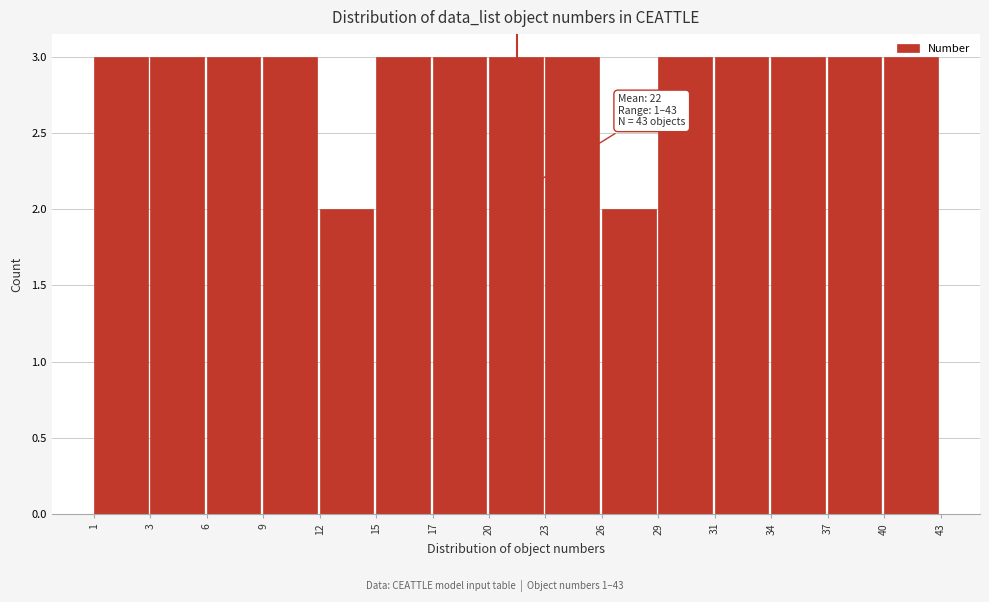

What value does the data have at 29?

3